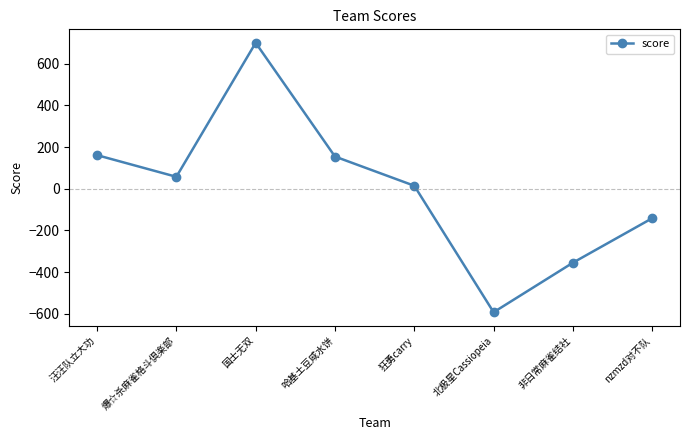

What is the greatest value displayed?

701.0